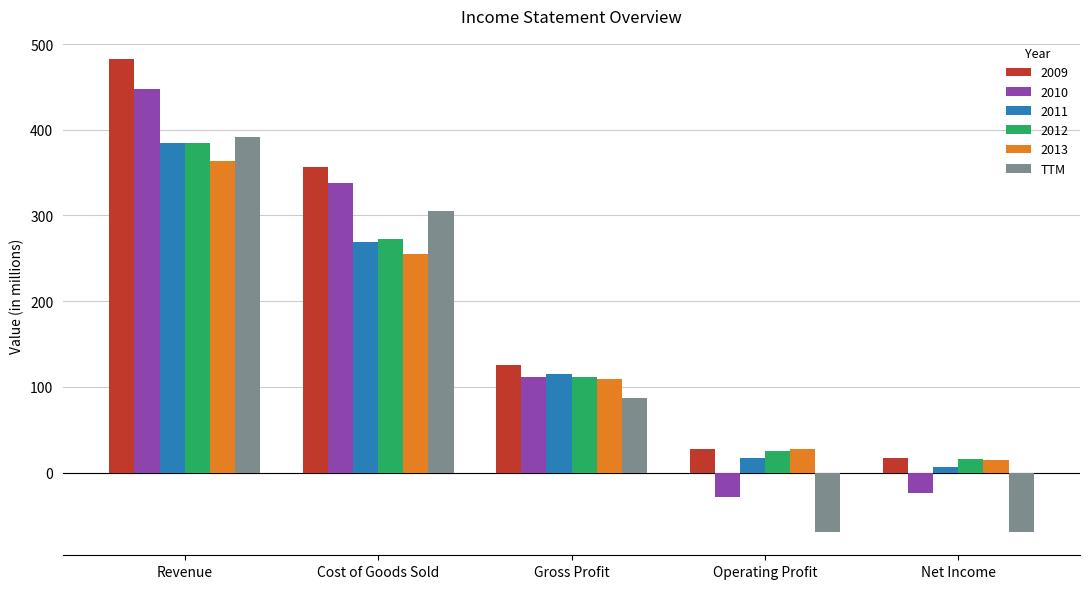

What is the label of the 3rd bar from the left?

Gross Profit